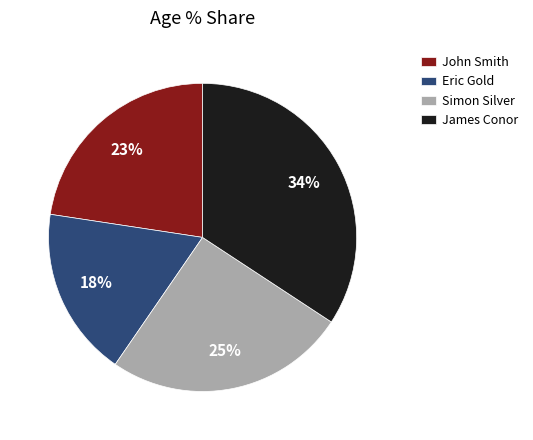

Is John Smith the majority of the pie?

No